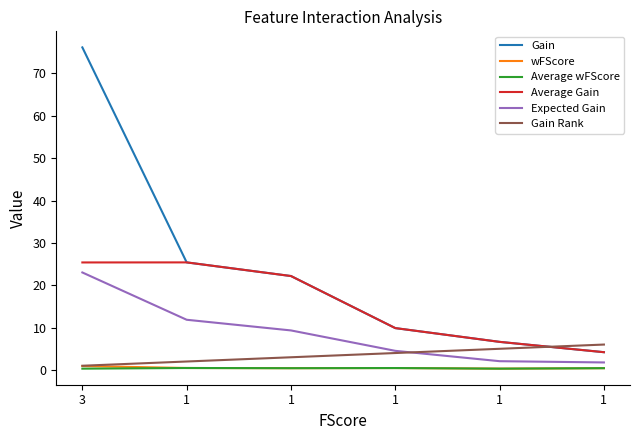

What is the value of the Gain point at the 1st from the left?

76.1